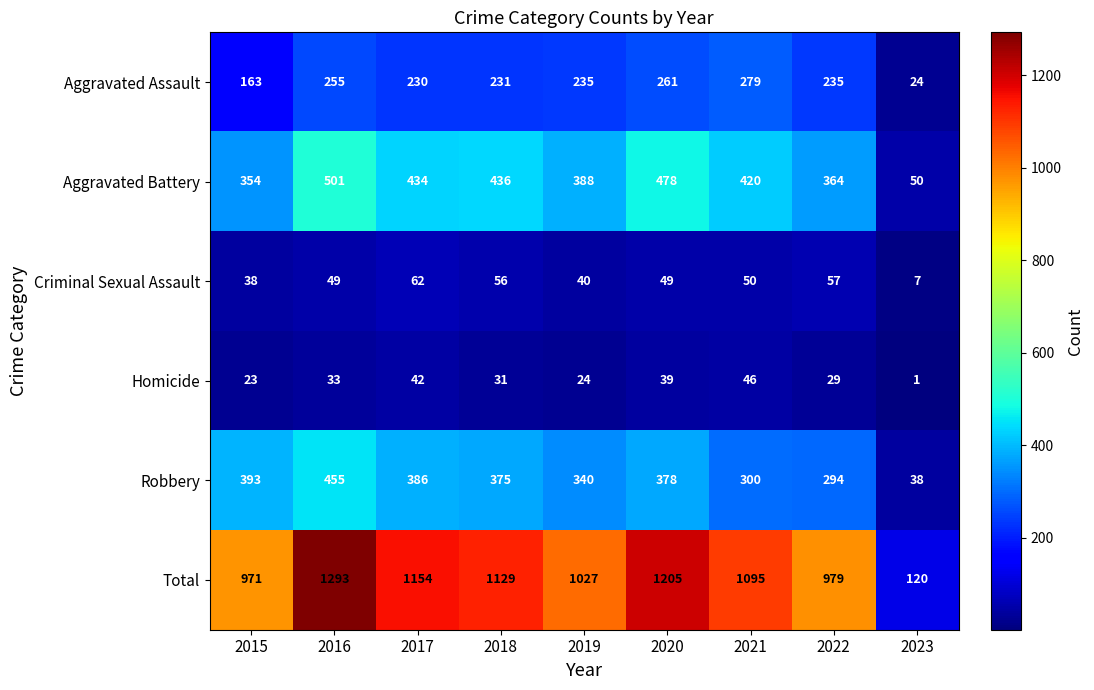

What is the lowest value of the Total series?

120